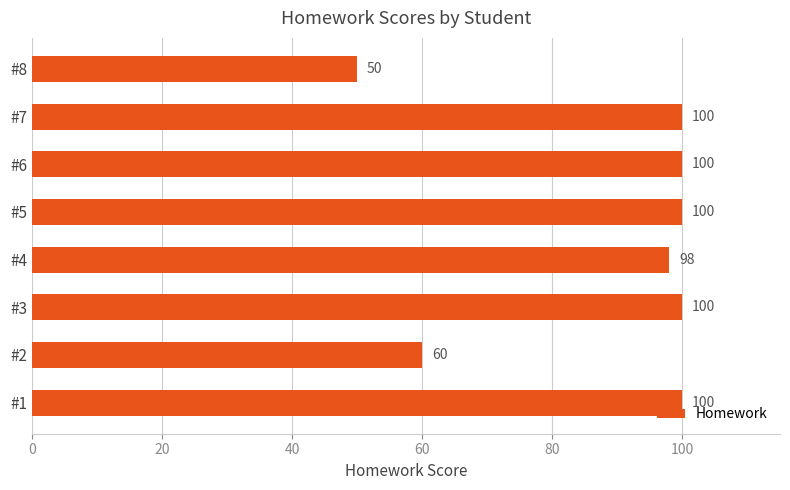

What is the change in value from #2 to #7?

+40